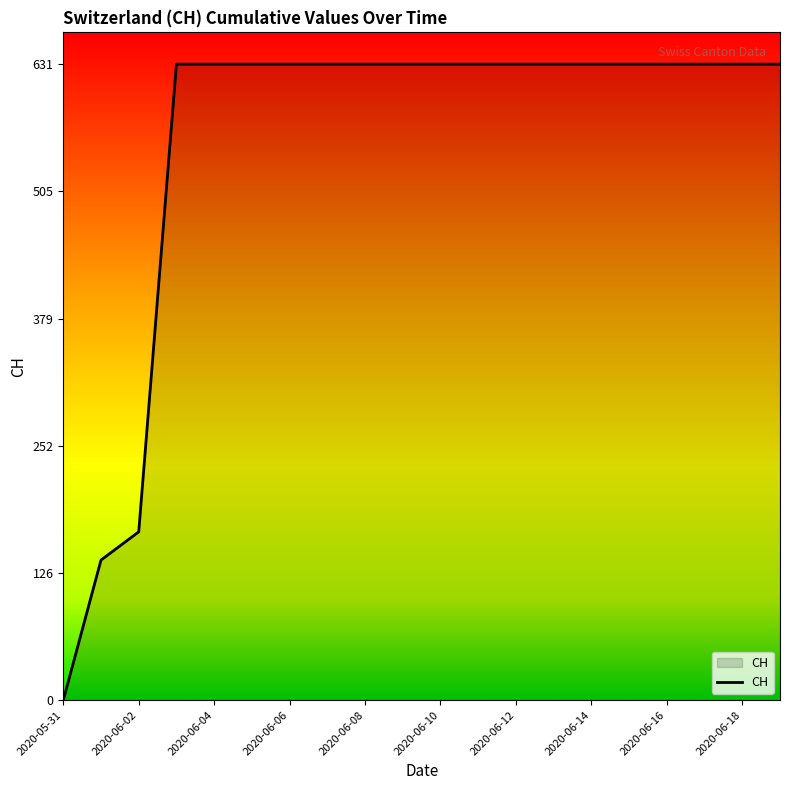

What is the difference between the maximum and minimum values?

631